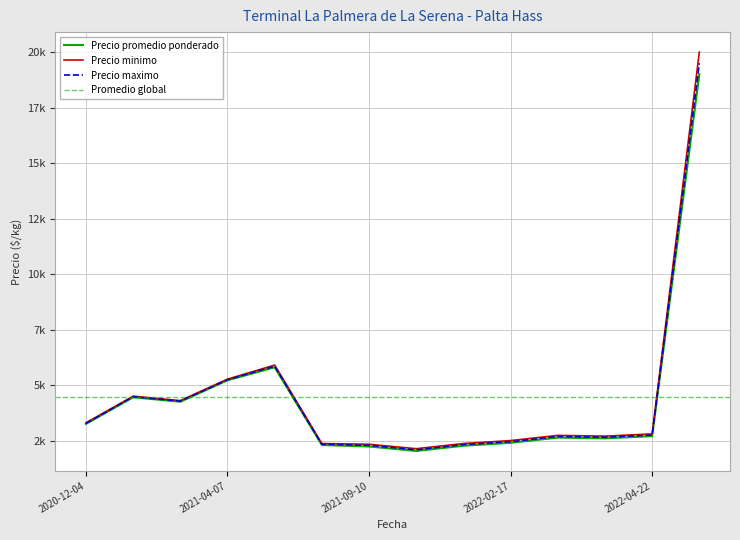

What is the sum of the Precio maximo values at 2022-03-28 and 2020-12-04?

6300